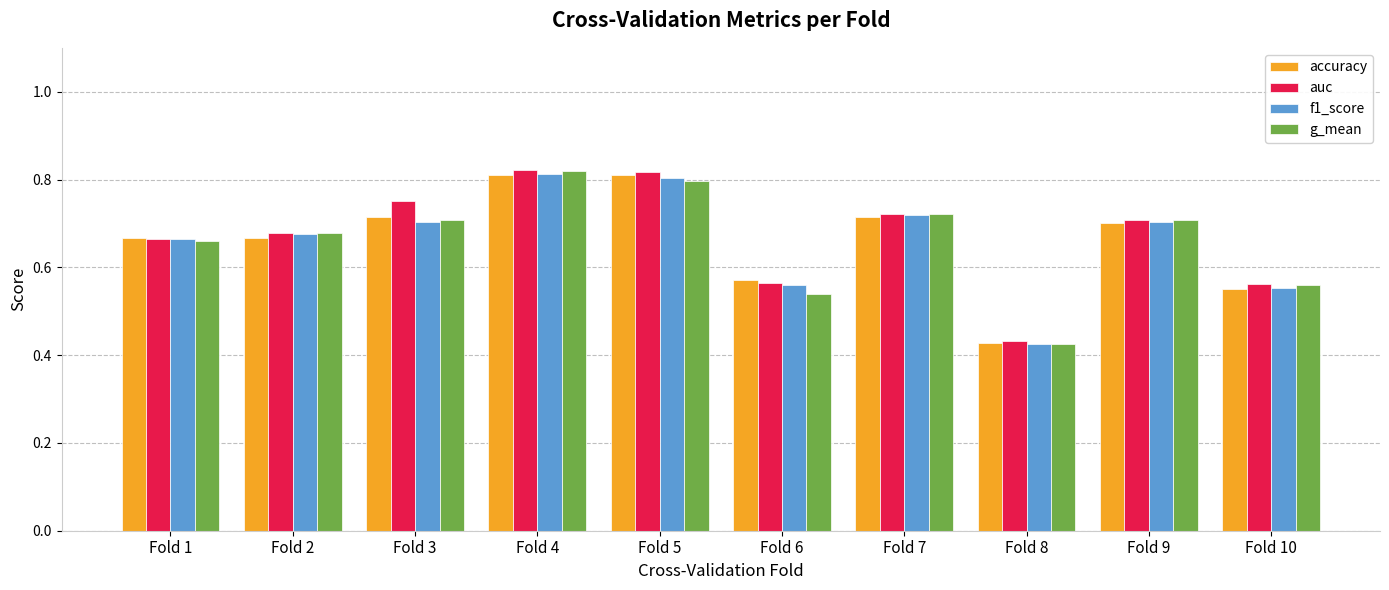

What is the total value across all series at Fold 5?

3.2